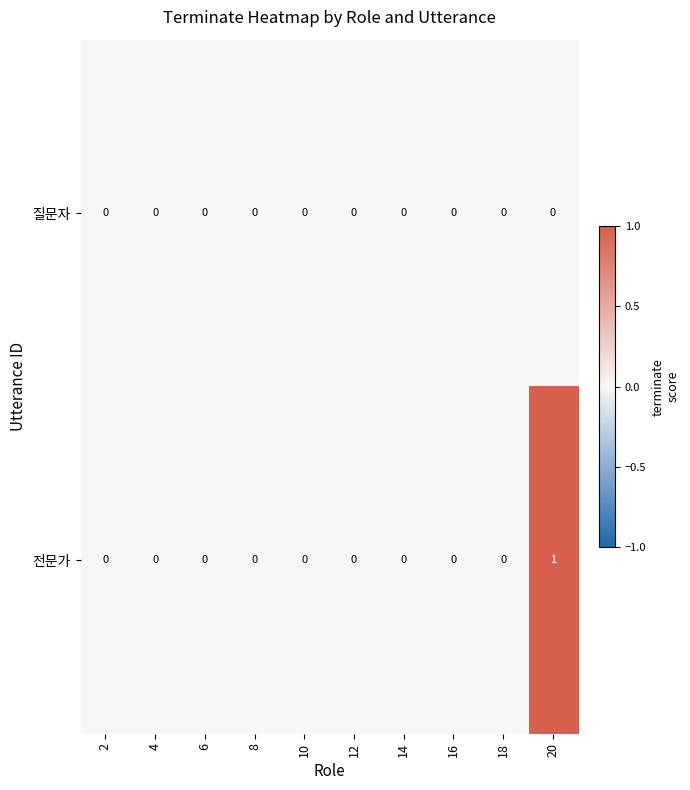

The 질문자 series shows 0 at 16. True or false?

True